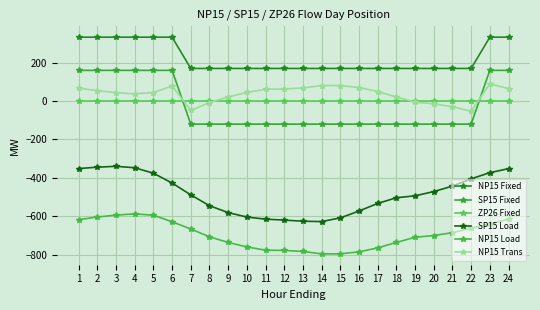

Is it true that NP15 Load equals -167.1 at 6?

False